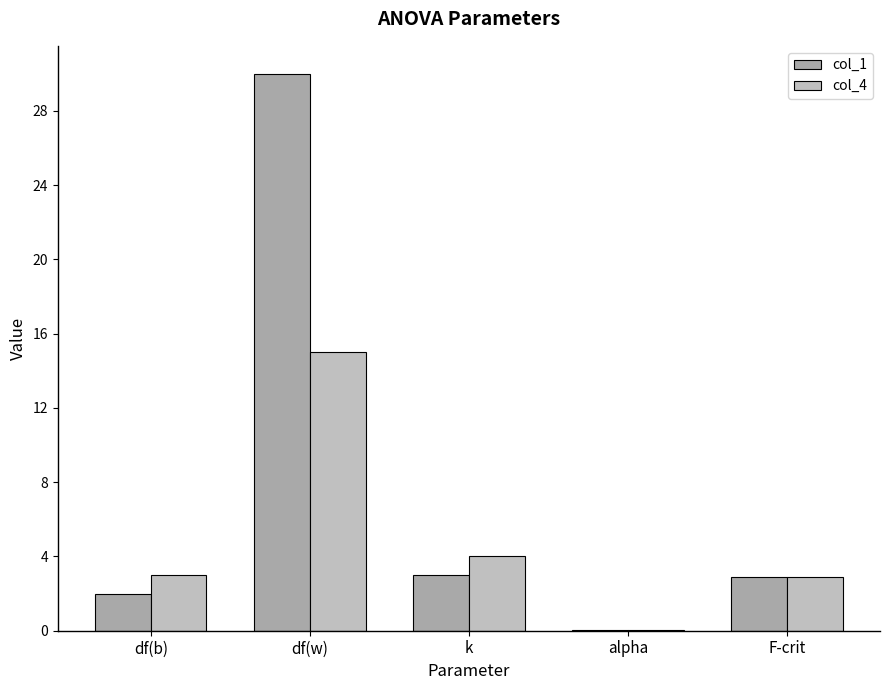

List the series in order of their peak value, lowest first.

col_4, col_1